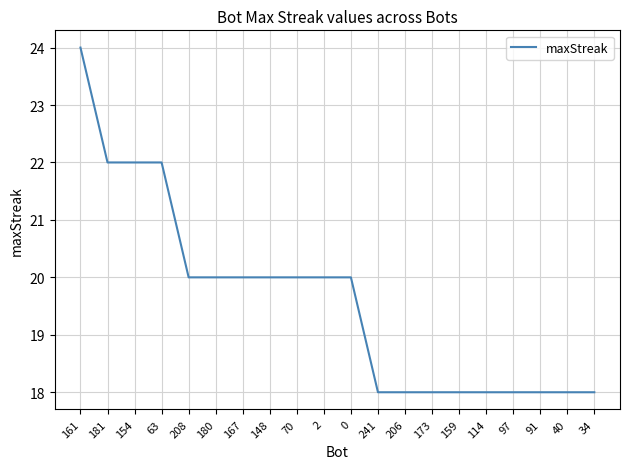

What position from the right is 241?

9